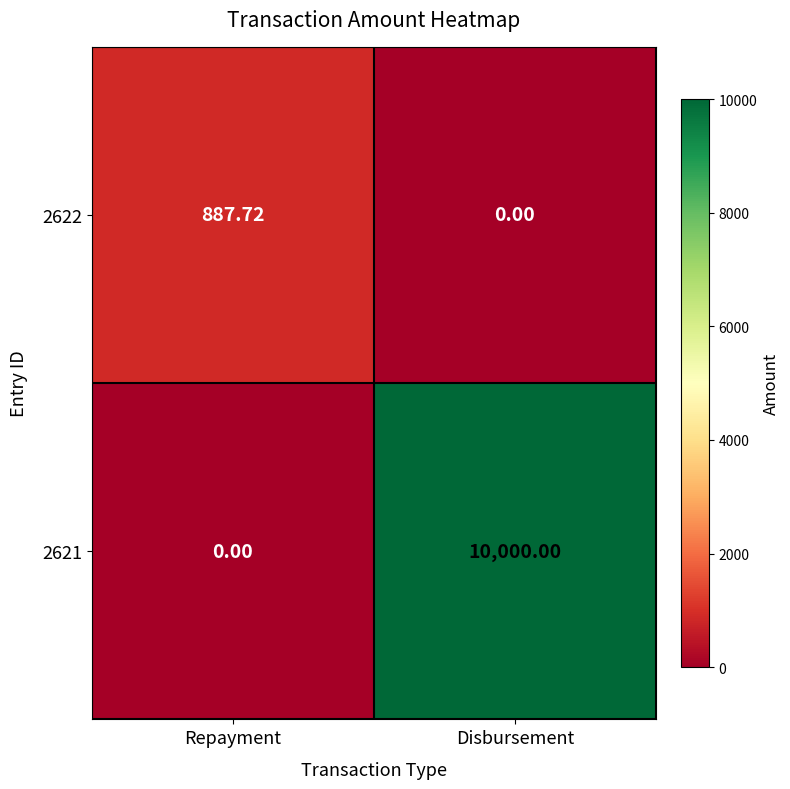

What is the spread (max minus min) of values at Disbursement?

10000.0